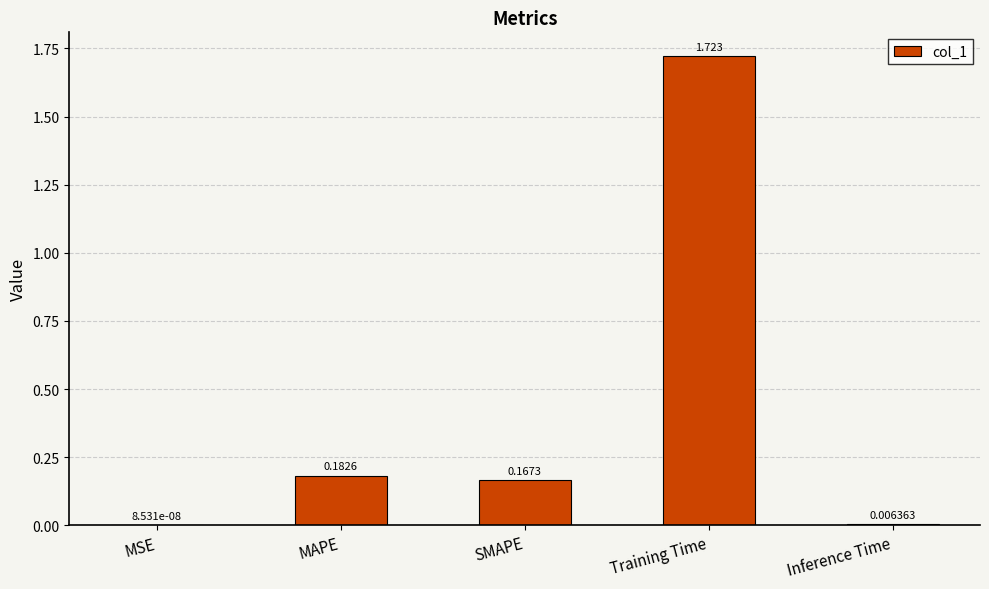

At which label is the value closest to 0?

MSE